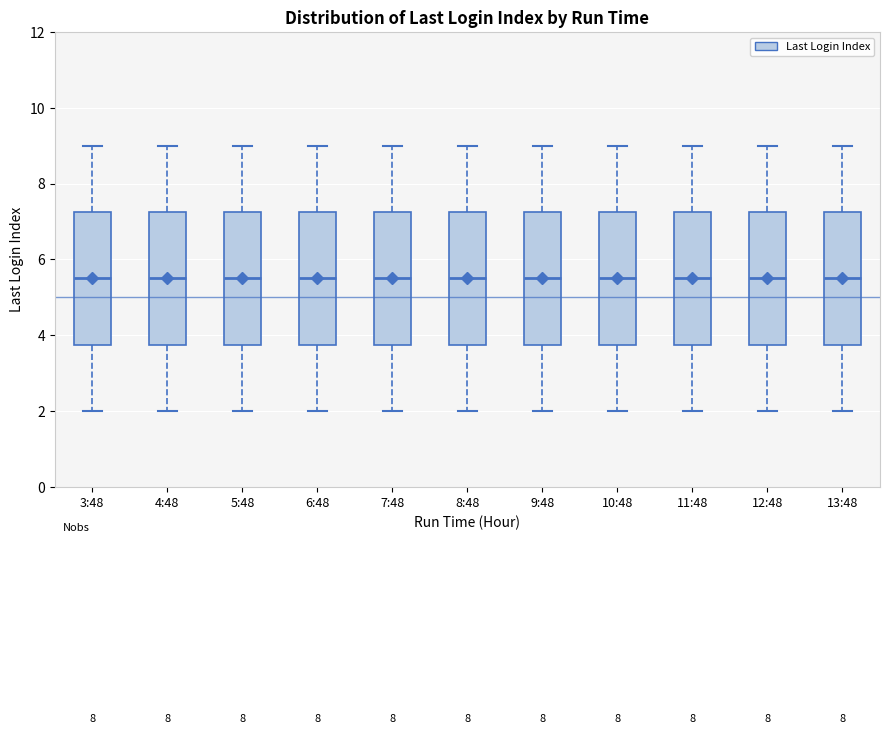

Reading left to right, read every box against the y-axis: the position of its median line, the range the box covers, and the ends of its whiskers. The values are not printed on the chart, so give them approximately, as read against the axis.

3:48: median 5.6, box 3.8 to 7.2, whiskers 2.0 to 9.0
4:48: median 5.6, box 3.8 to 7.2, whiskers 2.0 to 9.0
5:48: median 5.6, box 3.8 to 7.2, whiskers 2.0 to 9.0
6:48: median 5.6, box 3.8 to 7.2, whiskers 2.0 to 9.0
7:48: median 5.6, box 3.8 to 7.2, whiskers 2.0 to 9.0
8:48: median 5.6, box 3.8 to 7.2, whiskers 2.0 to 9.0
9:48: median 5.6, box 3.8 to 7.2, whiskers 2.0 to 9.0
10:48: median 5.6, box 3.8 to 7.2, whiskers 2.0 to 9.0
11:48: median 5.6, box 3.8 to 7.2, whiskers 2.0 to 9.0
12:48: median 5.6, box 3.8 to 7.2, whiskers 2.0 to 9.0
13:48: median 5.6, box 3.8 to 7.2, whiskers 2.0 to 9.0